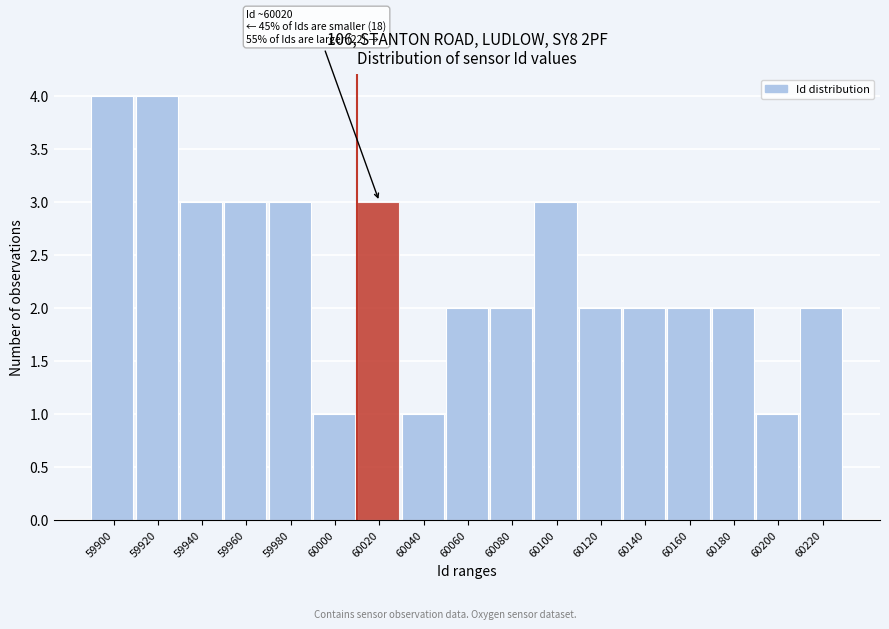

Reading right to left, list all the values displayed in this chart.

2	1	2	2	2	2	3	2	2	1	3	1	3	3	3	4	4